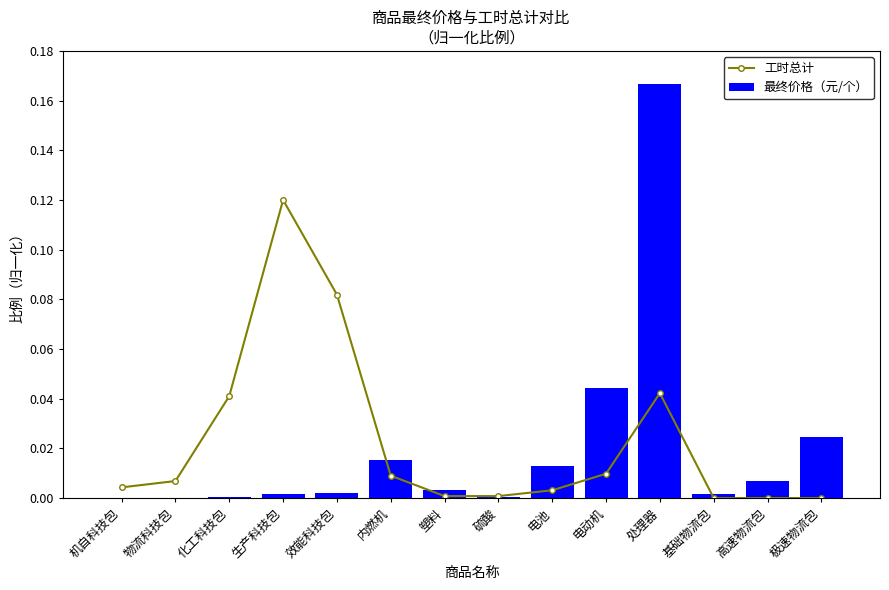

Count the number of categories in the chart.

14